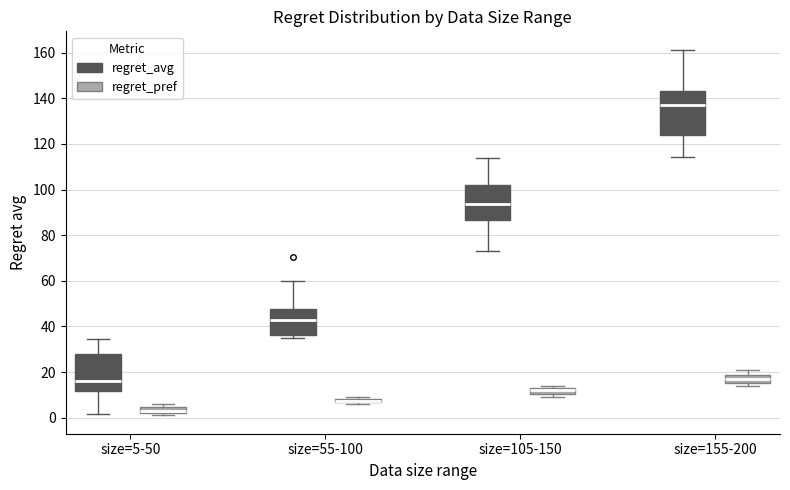

Where does the upper whisker of the box for size=105-150 (regret_avg) end on the y-axis? The values are not printed on the chart, so give them approximately, as read against the axis.

114